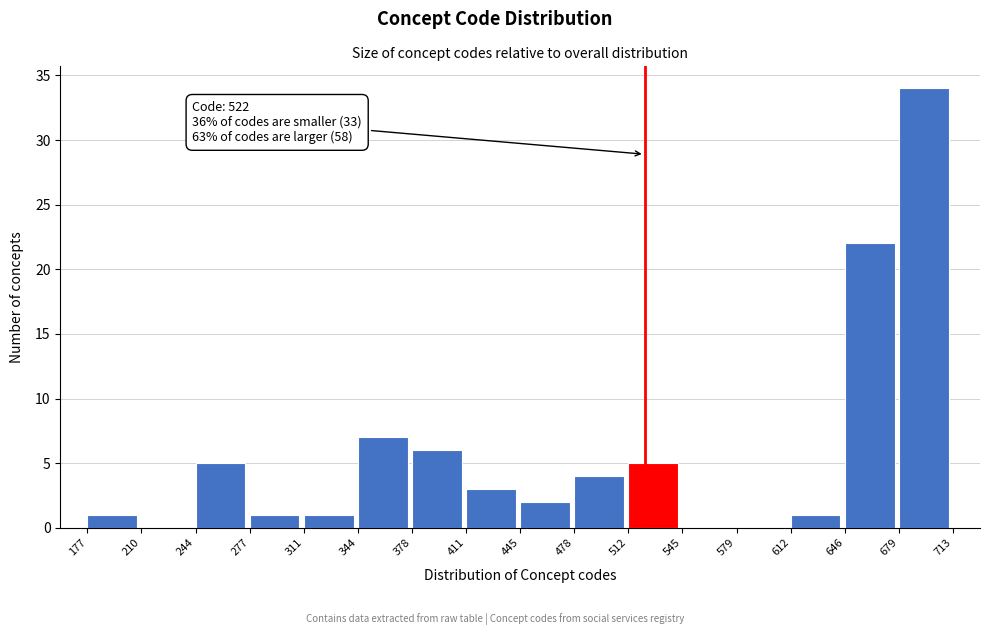

Which range on the x-axis has the tallest bar?

679 to 713